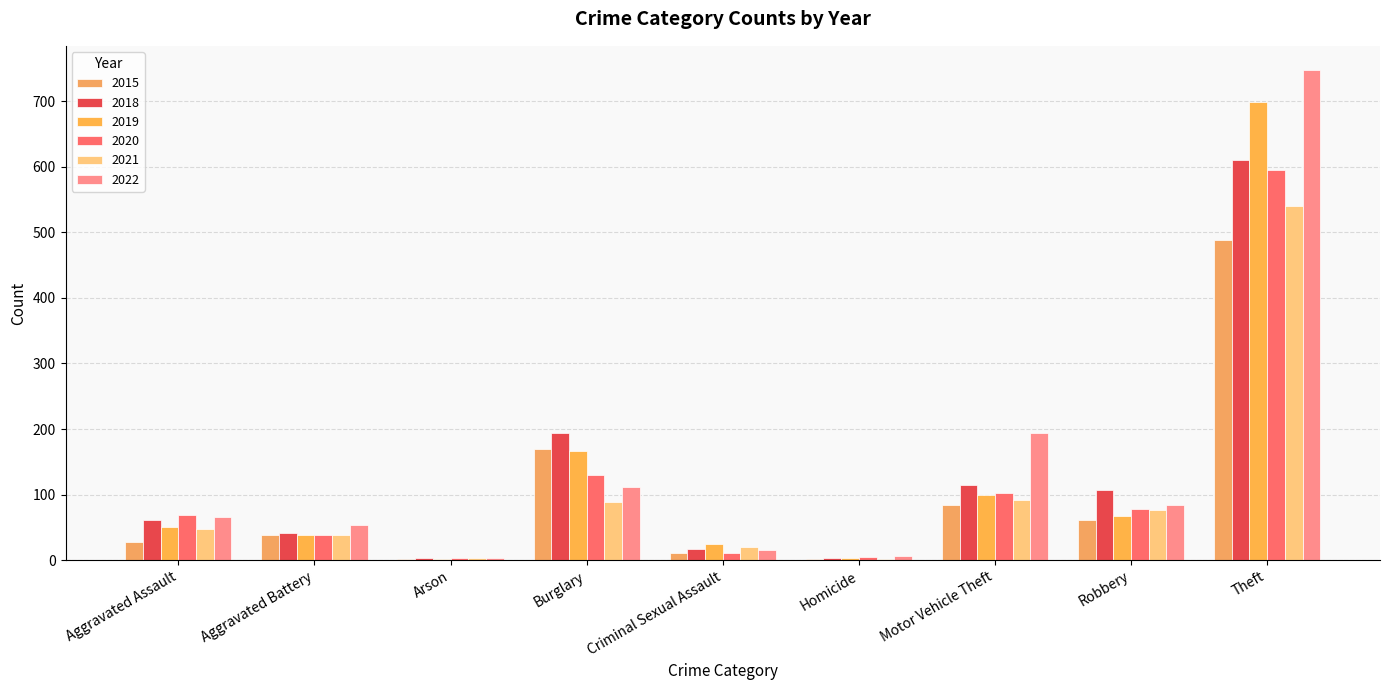

How many groups of bars are there?

9